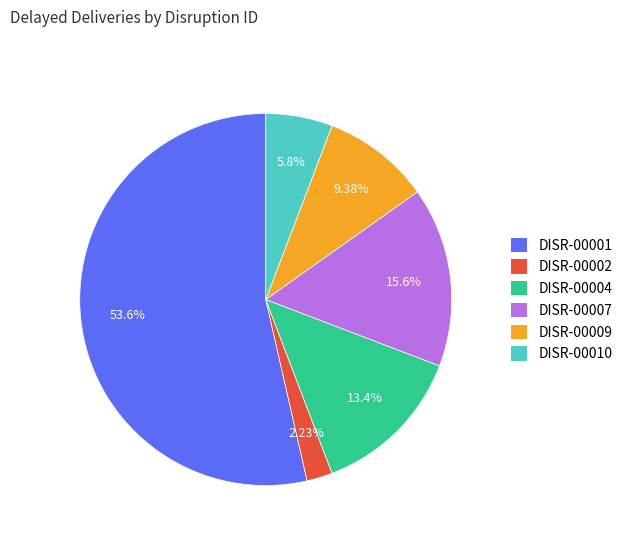

How many segments does this pie chart have?

6